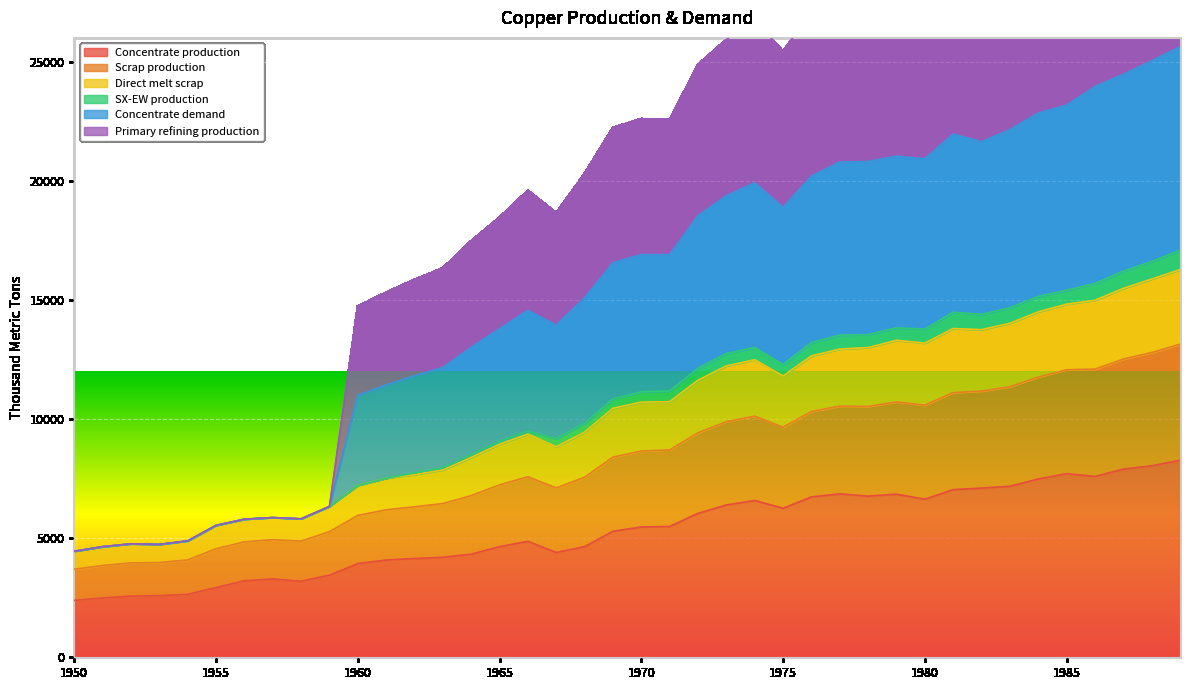

True or false: Primary refining production and Concentrate production cross at least once.

False